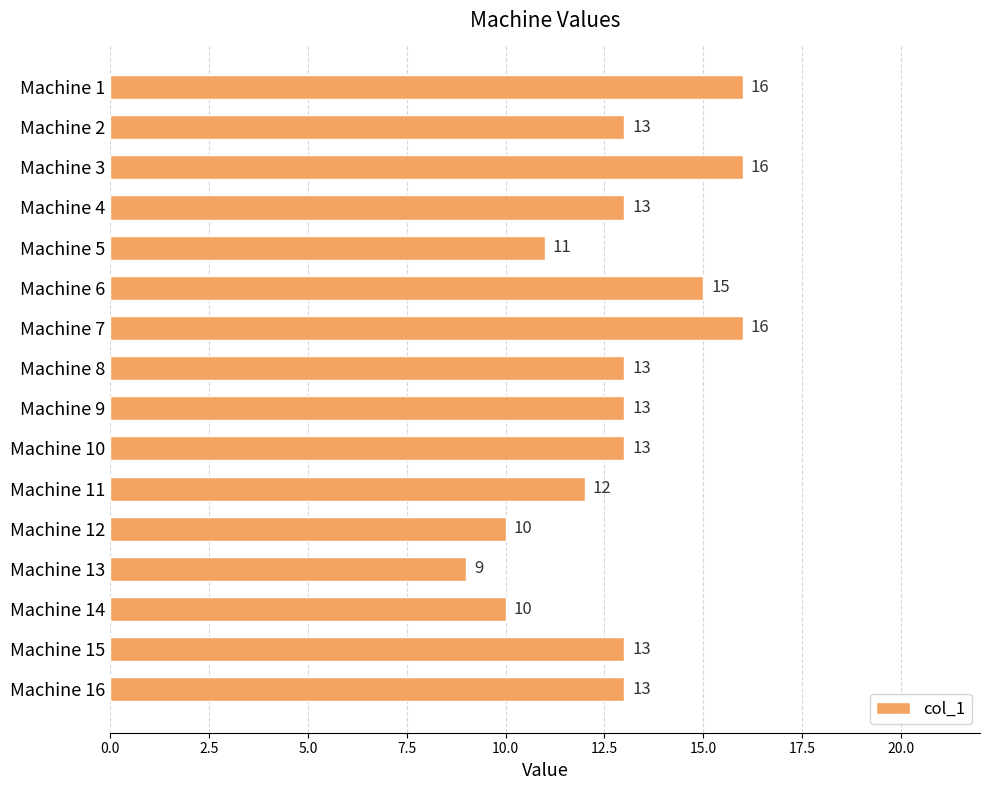

What is the minimum value shown in the chart?

9